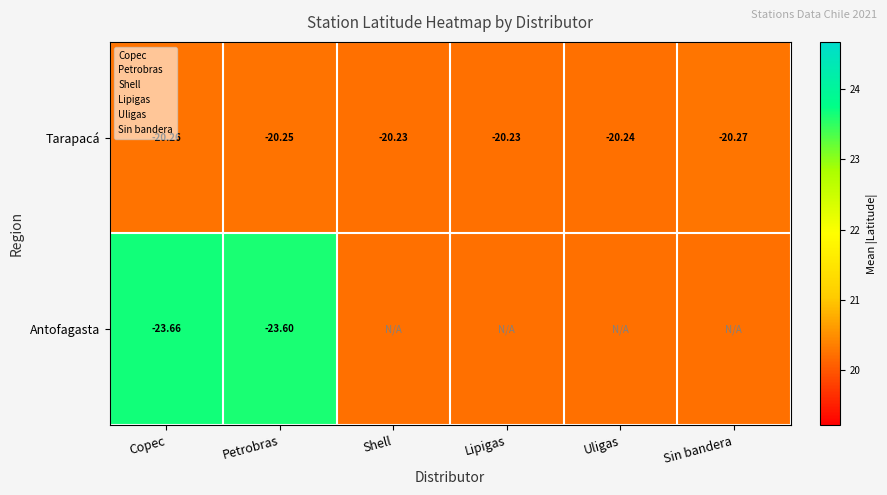

Which series has the largest total across all categories?

Antofagasta